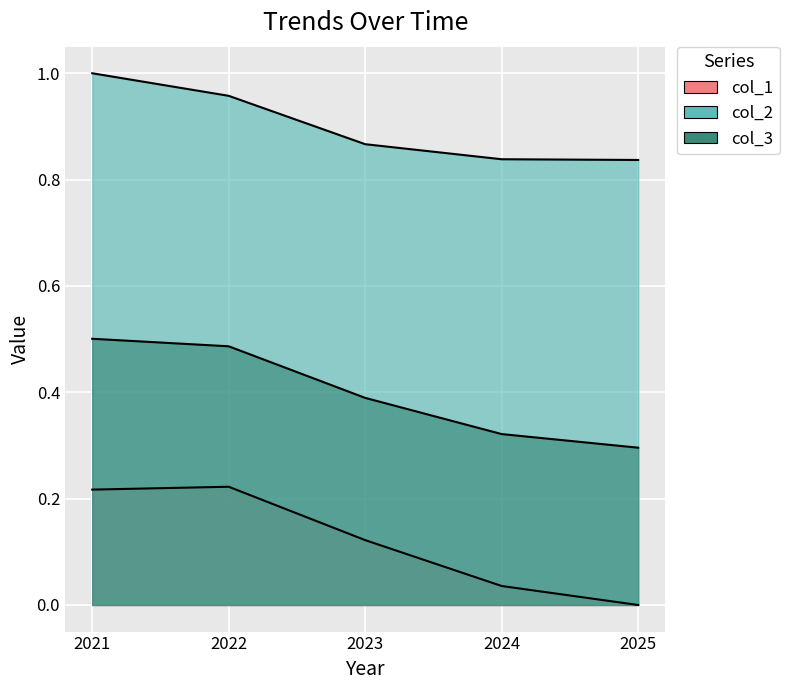

Rank the categories by col_2 value from highest to lowest.

2021, 2022, 2023, 2024, 2025